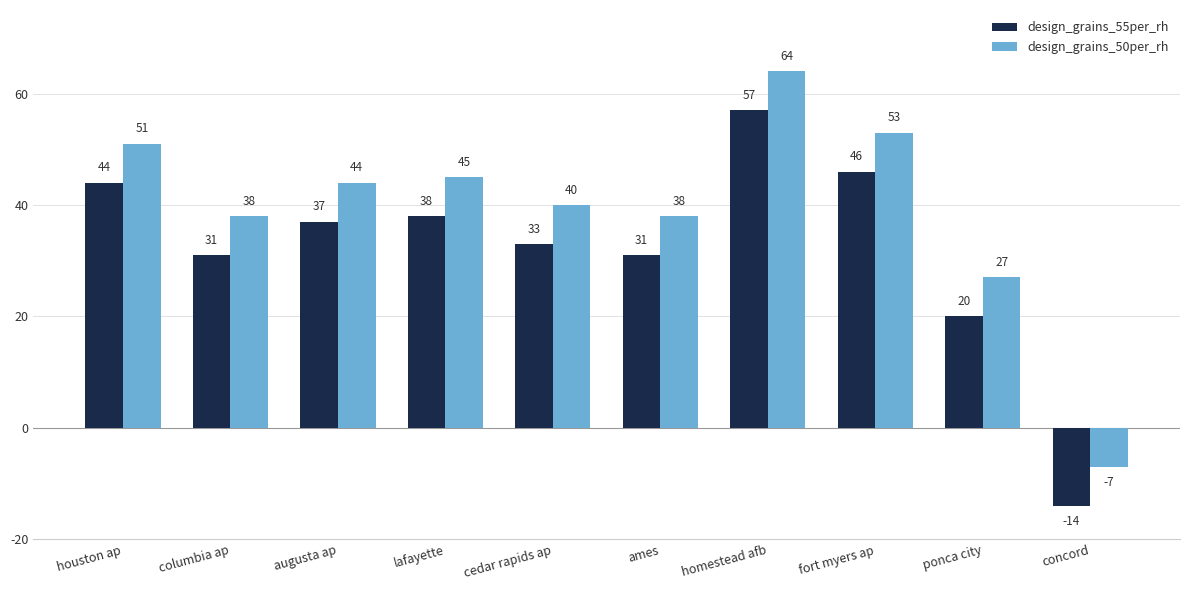

What is the approximate value of design_grains_50per_rh at fort myers ap, to the nearest 10?

50